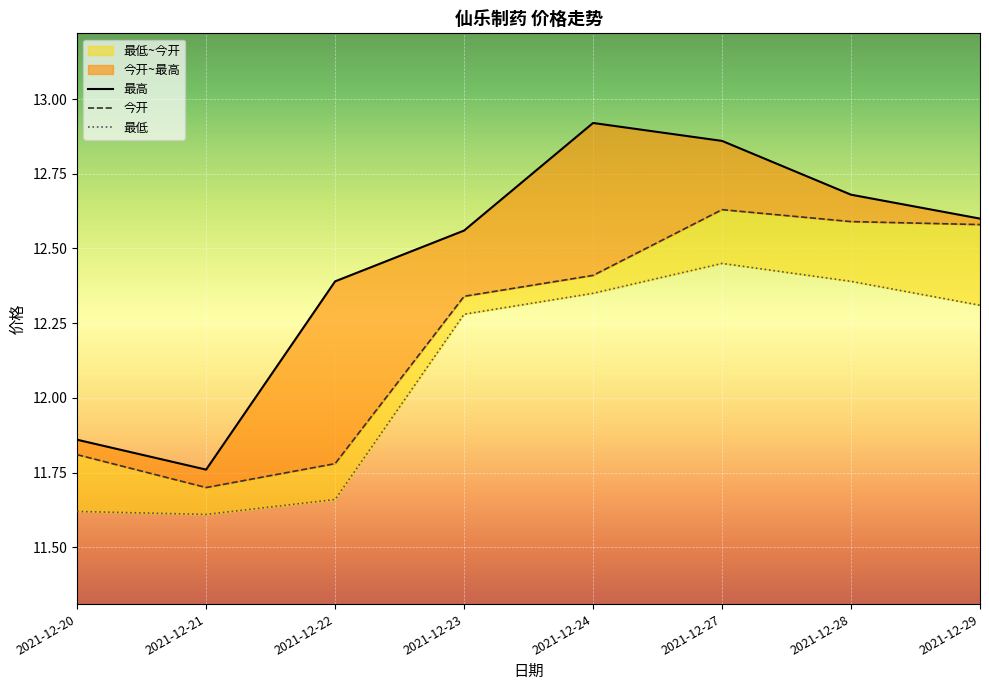

The value of 最低 at 2021-12-28 is 12.4. True or false?

True